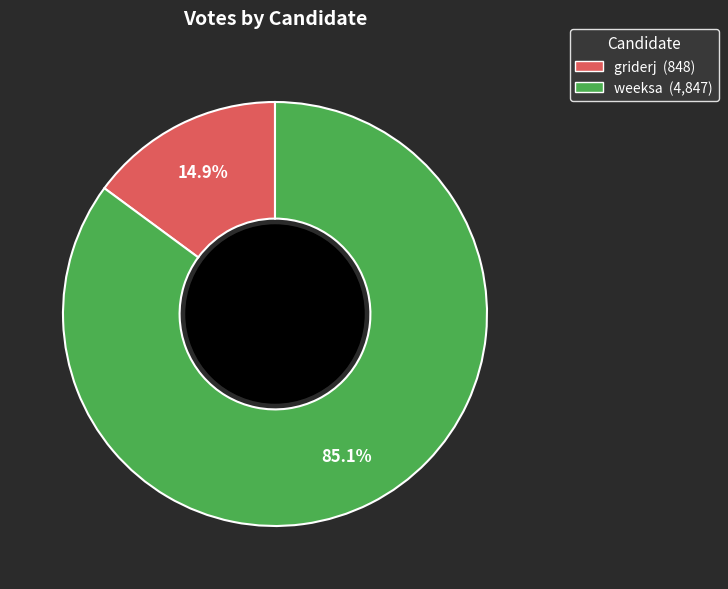

Which category has the smallest portion of the pie?

griderj